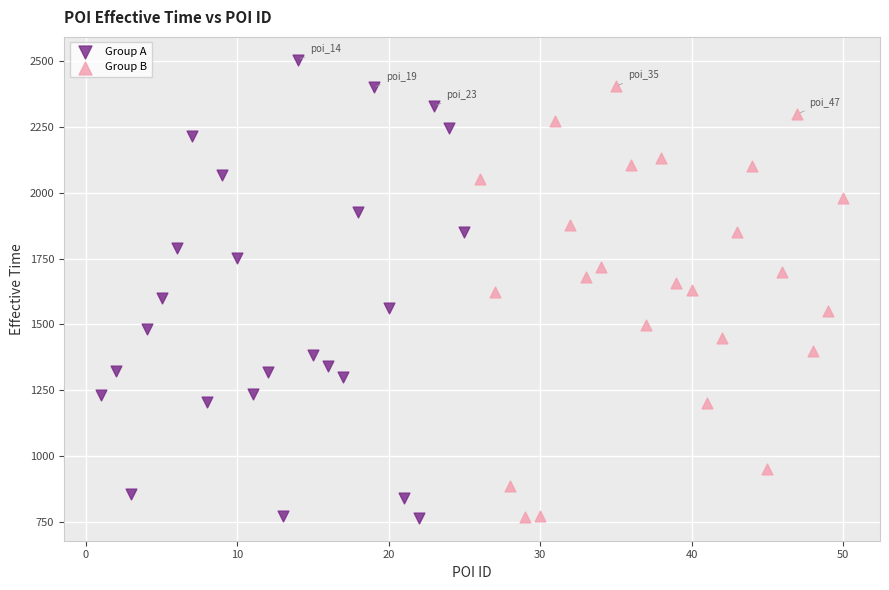

Which series contains the highest Y value?

Group A